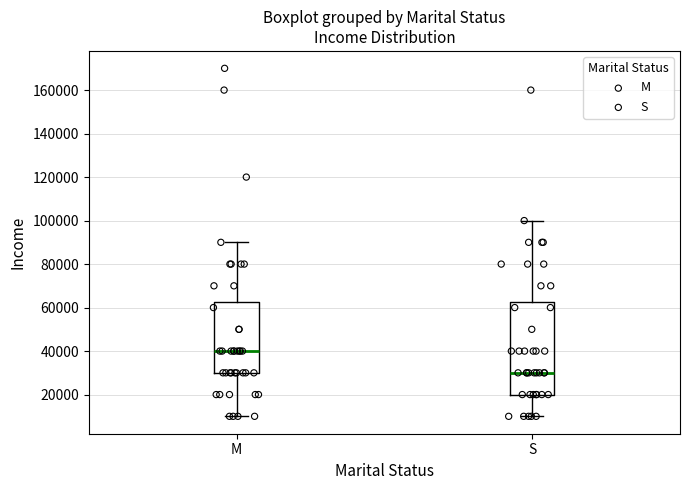

Reading left to right, read every box against the y-axis: the position of its median line, the range the box covers, and the ends of its whiskers. The values are not printed on the chart, so give them approximately, as read against the axis.

M: median 40000, box 30000 to 62000, whiskers 10000 to 90000
S: median 30000, box 20000 to 62000, whiskers 10000 to 100000